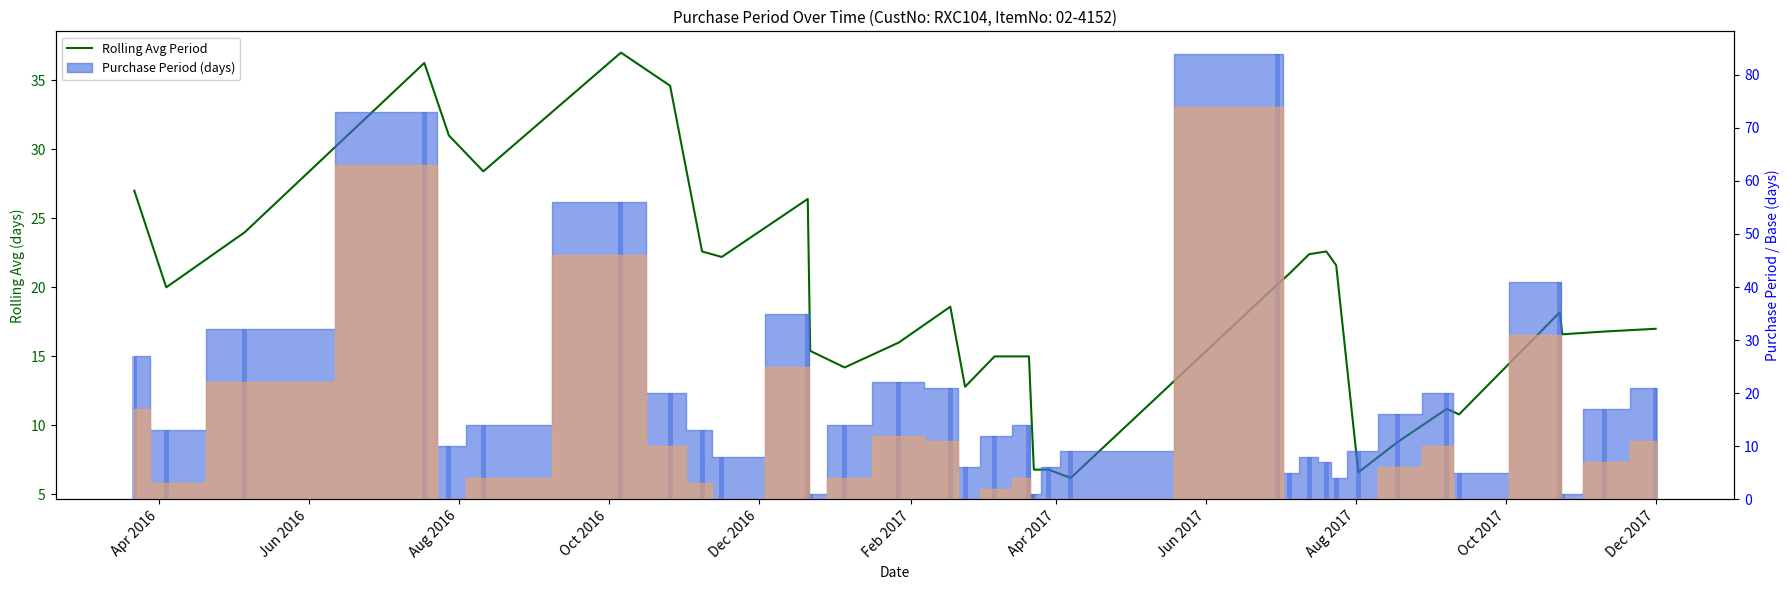

The value at 28 is 3.2. True or false?

False